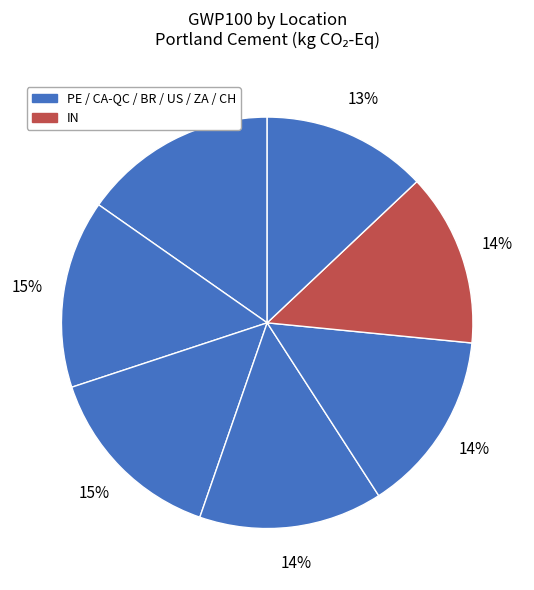

Count the number of slices in the pie.

7